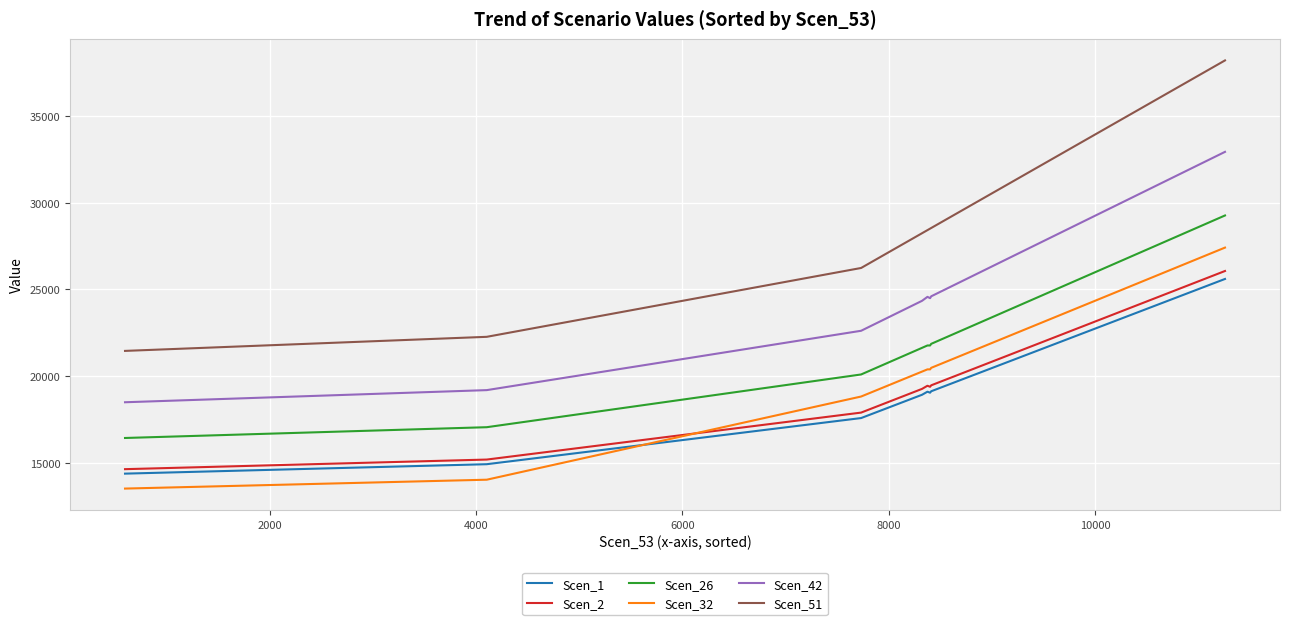

At how many categories does at least one series exceed 30559?

20